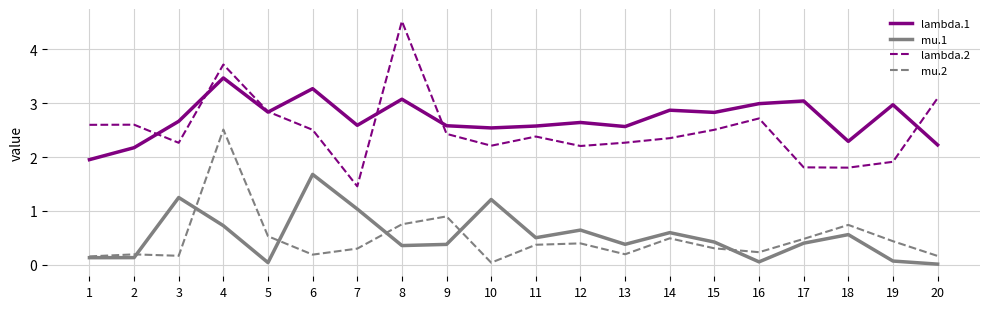

What value does the mu.2 series have at 7?

0.3